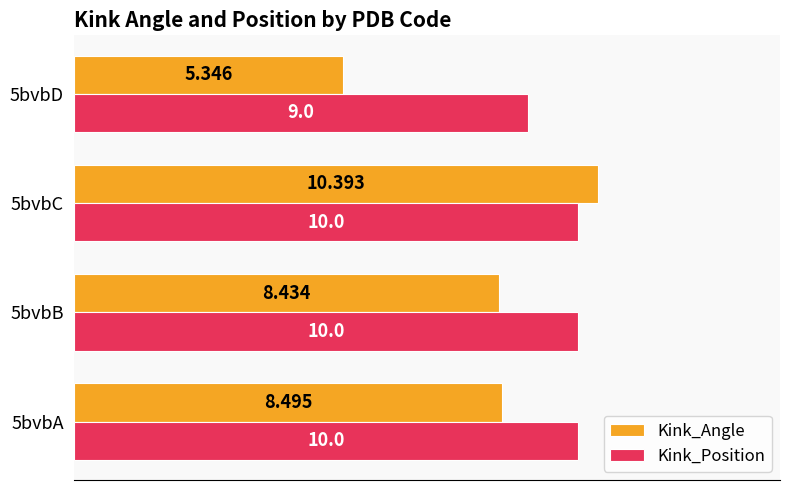

Which series has the widest spread of values?

Kink_Angle